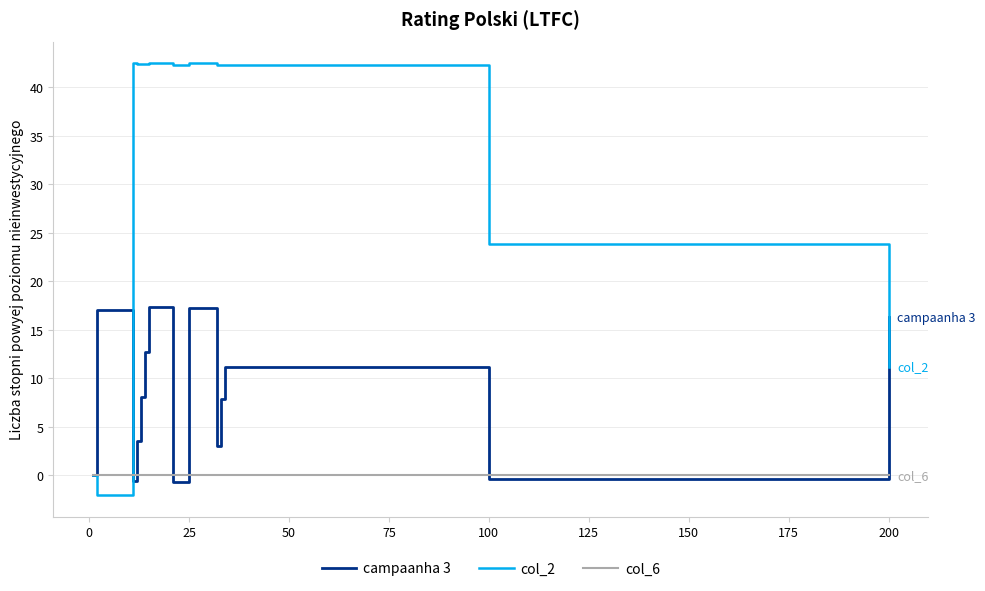

How many series are shown in this chart?

3